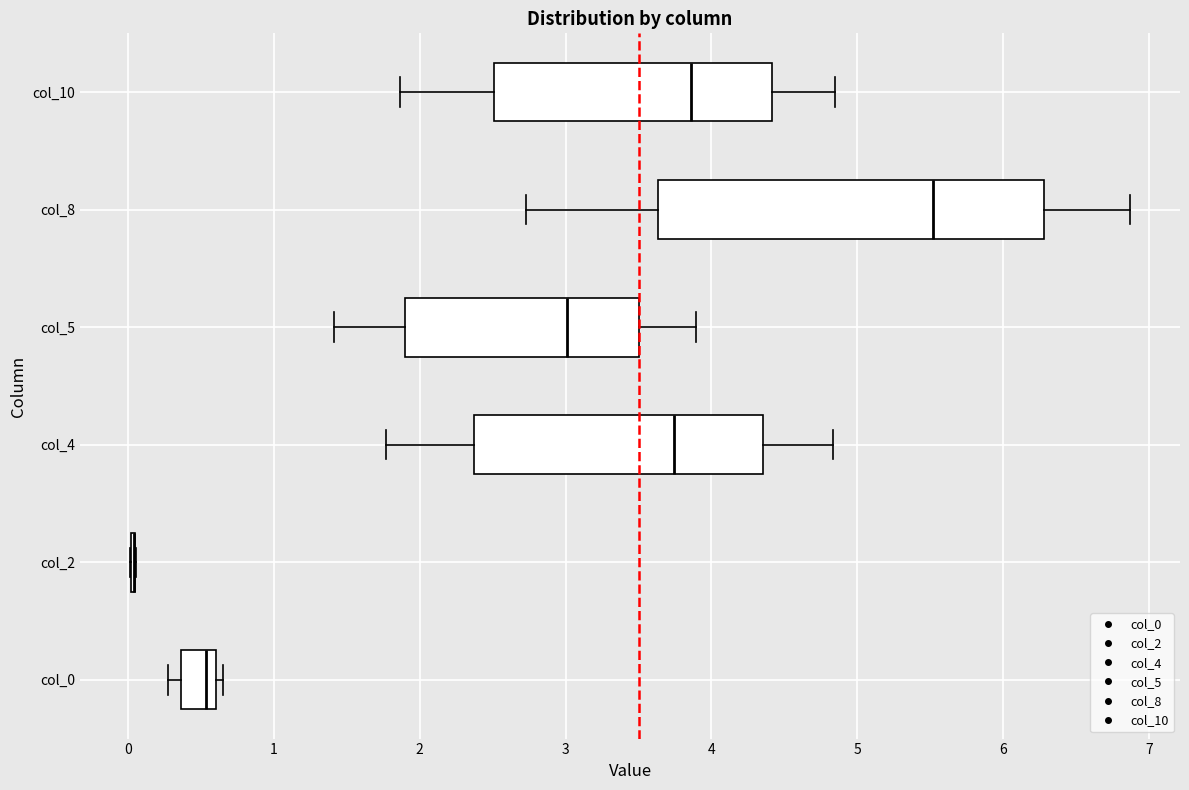

Reading bottom to top, transcribe this box plot: for each box, give where its median line is, the range the box spans, and where its two whiskers end, as read against the x-axis. The values are not printed on the chart, so give them approximately, as read against the axis.

col_0: median 0.5, box 0.4 to 0.6, whiskers 0.3 to 0.7
col_2: box collapsed to a line at 0.0, whiskers 0.0 to 0.1
col_4: median 3.7, box 2.4 to 4.4, whiskers 1.8 to 4.8
col_5: median 3.0, box 1.9 to 3.5, whiskers 1.4 to 3.9
col_8: median 5.5, box 3.6 to 6.3, whiskers 2.7 to 6.9
col_10: median 3.9, box 2.5 to 4.4, whiskers 1.9 to 4.8